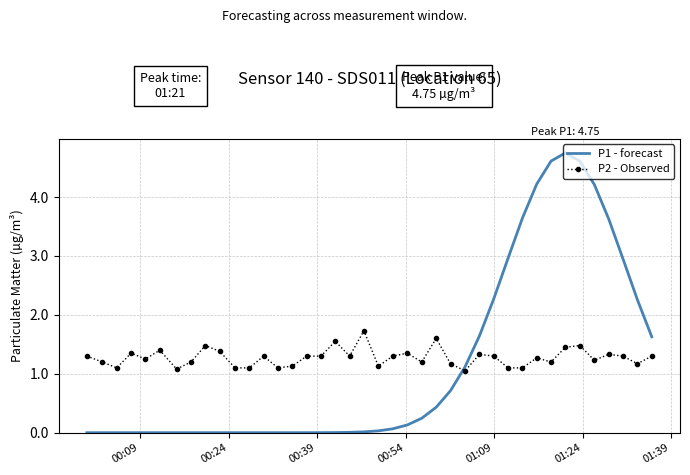

Rank the series by their maximum value, from lowest to highest.

P2 - Observed, P1 - forecast